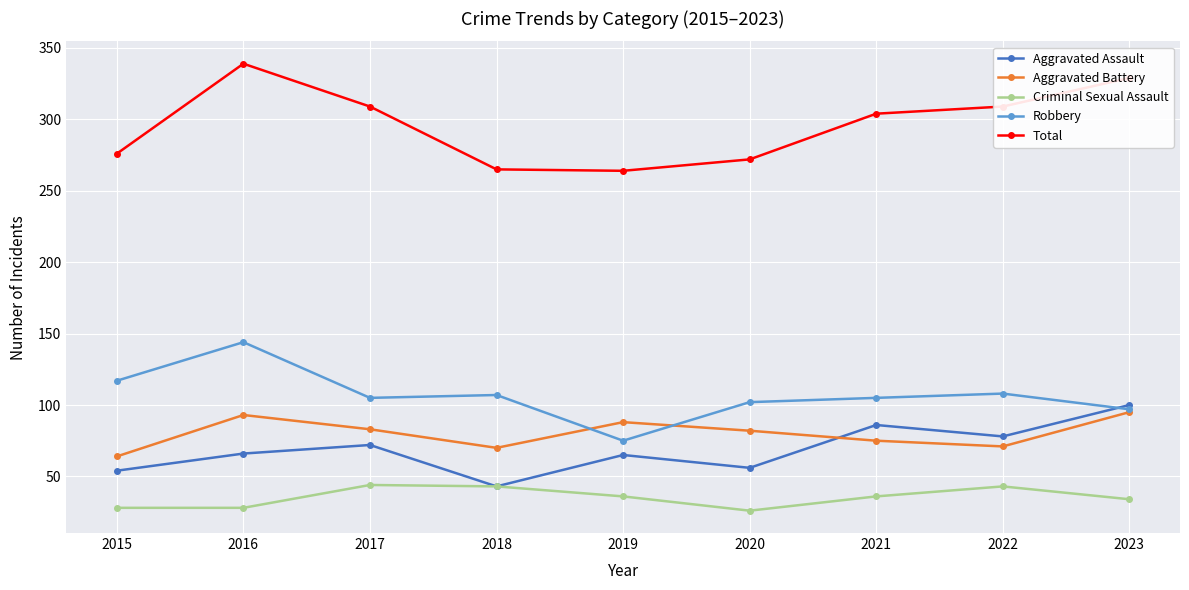

At which category does the chart reach its peak across all series?

2016